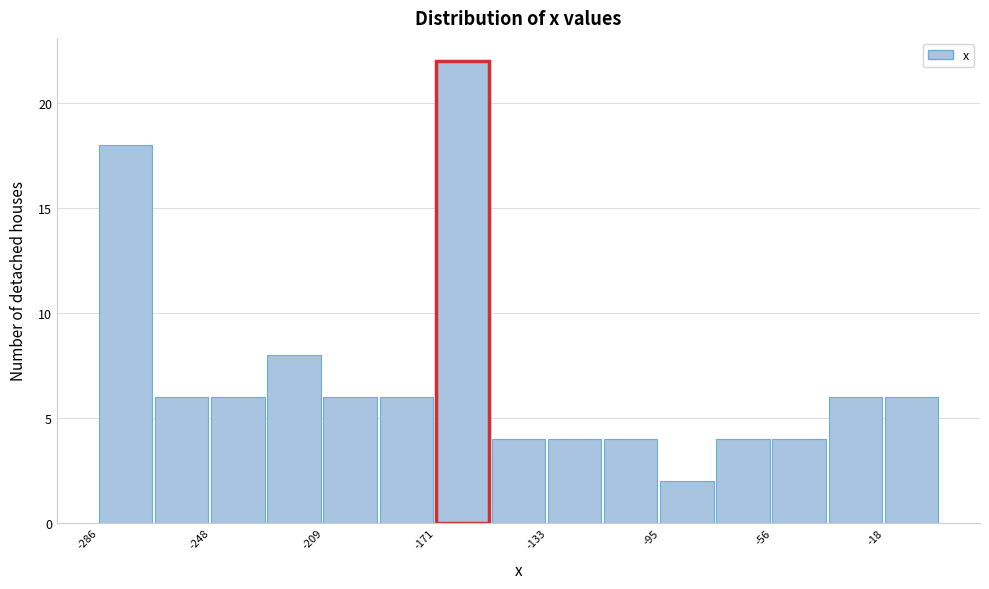

Read against the x-axis, roughly where is the centre of the tallest bar?

-160